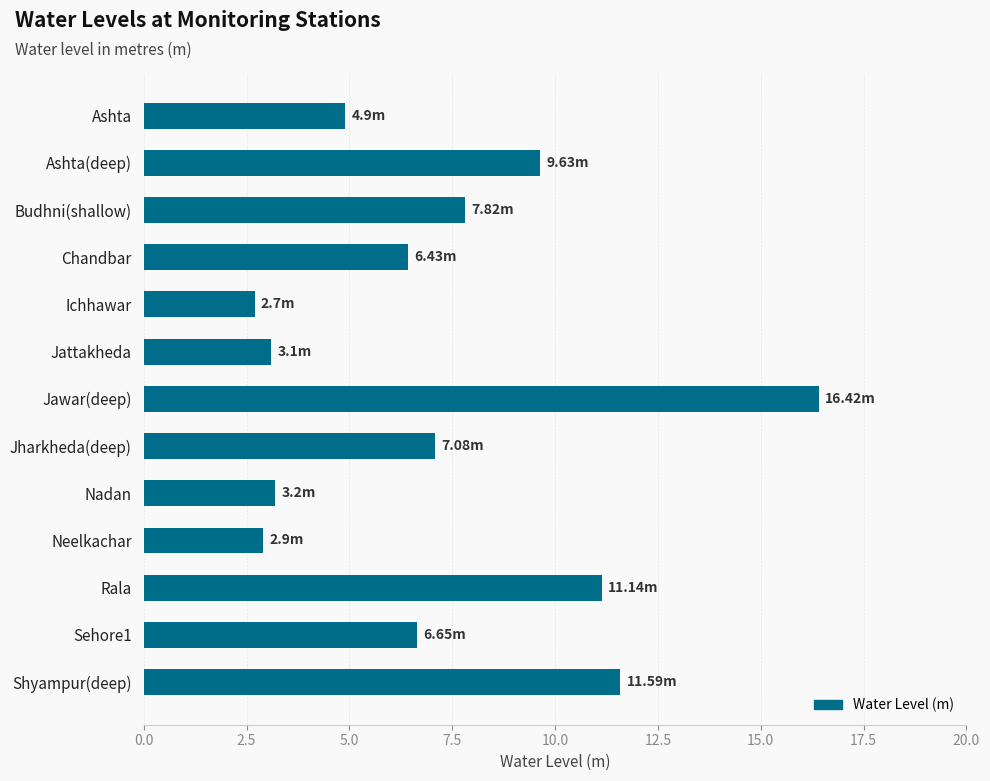

What is the sum of all values?

93.6